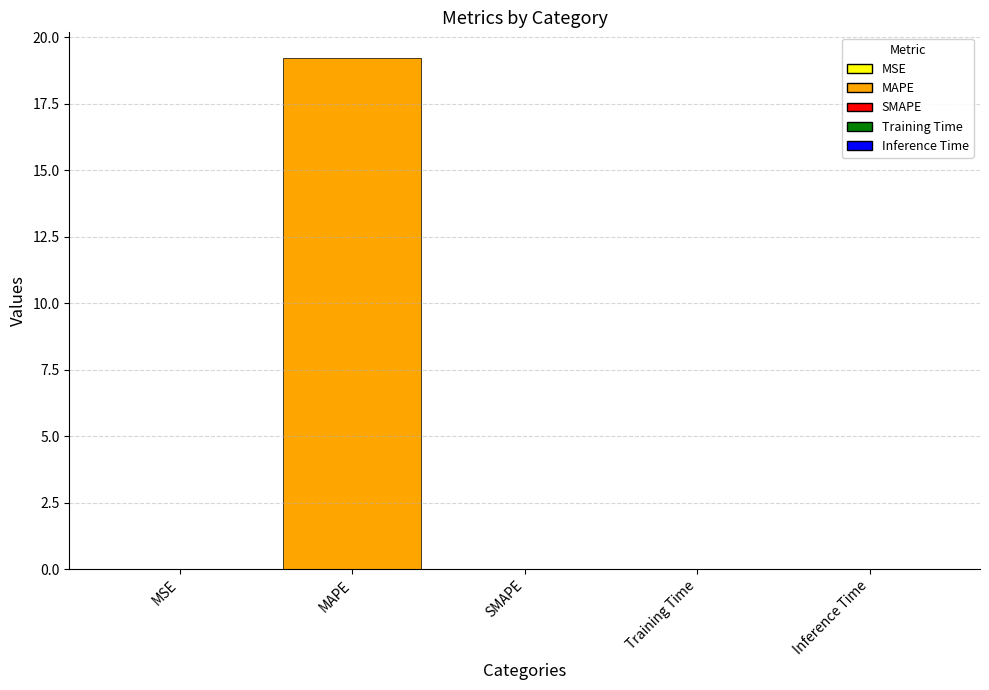

Between Inference Time and MAPE, which is larger?

MAPE